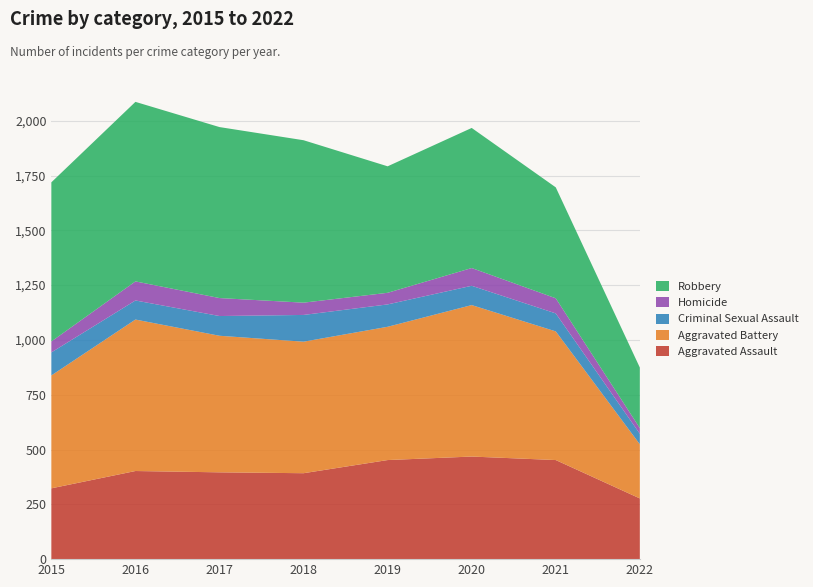

Reading left to right, transcribe all the data shown in this chart.

Aggravated Assault: 323	402	396	392	452	468	452	277
Aggravated Battery: 515	691	623	600	608	691	587	247
Criminal Sexual Assault: 105	87	90	122	102	88	82	48
Homicide: 50	87	82	56	53	81	69	26
Robbery: 726	819	780	741	577	639	506	276